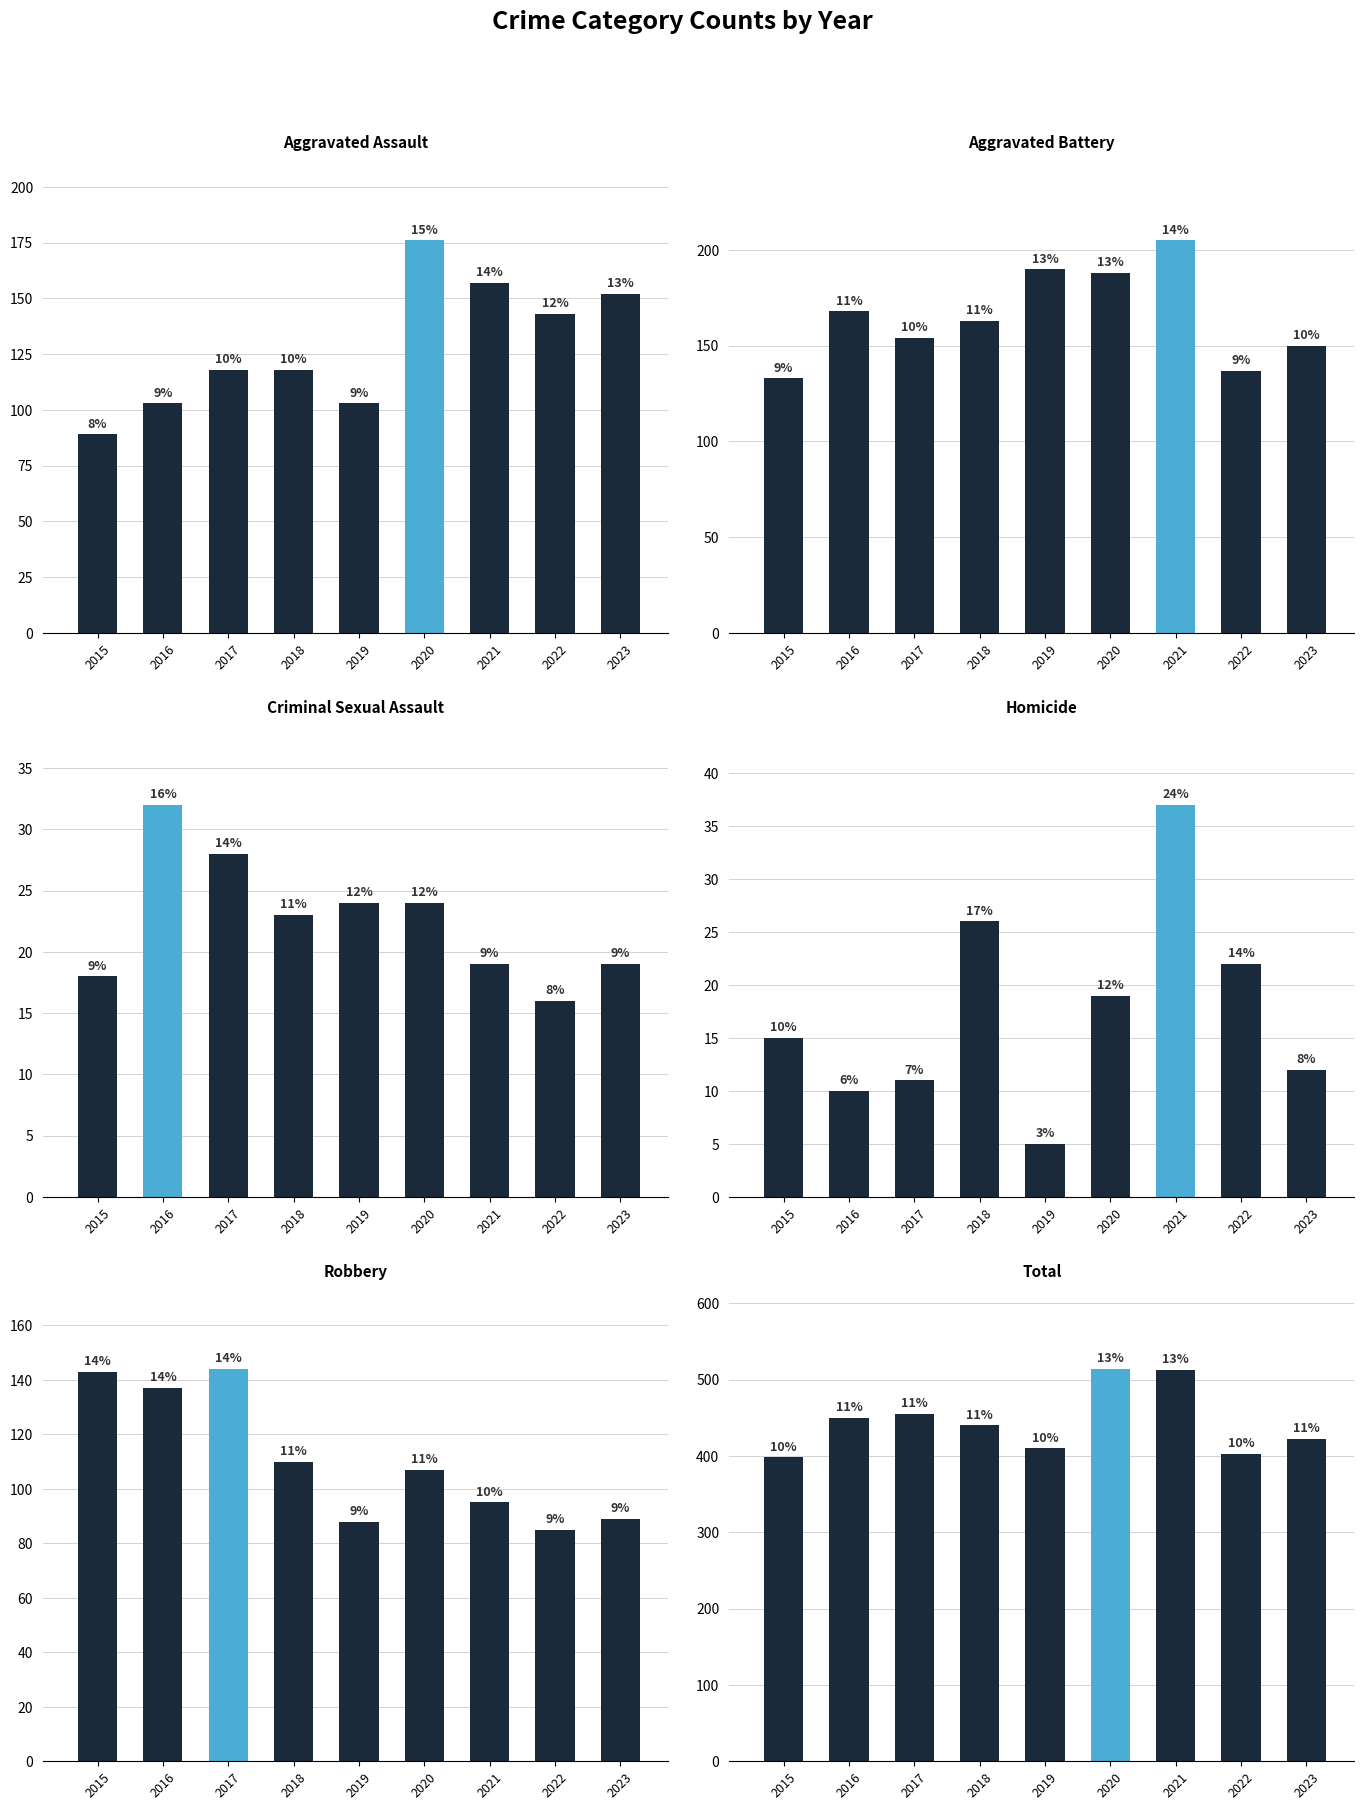

Rank the series at 2016 from lowest to highest value.

Homicide, Criminal Sexual Assault, Aggravated Assault, Robbery, Aggravated Battery, Total